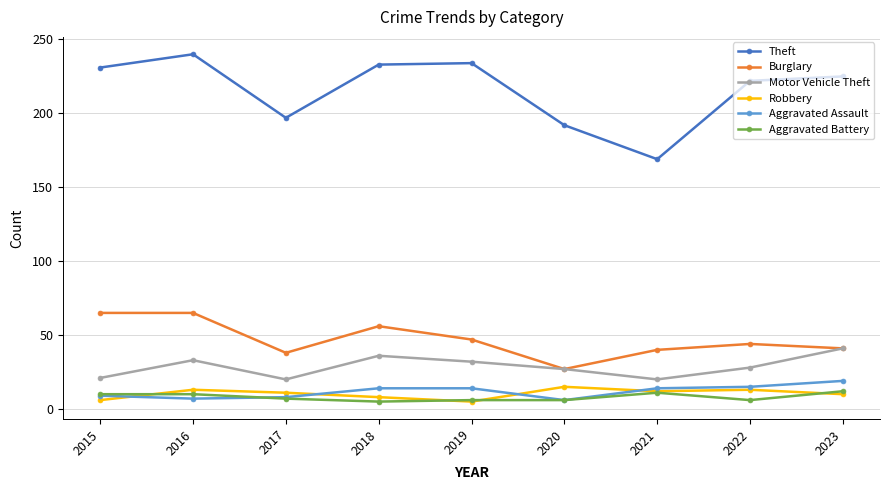

What is the difference between the Theft values at 2020 and 2022?

30